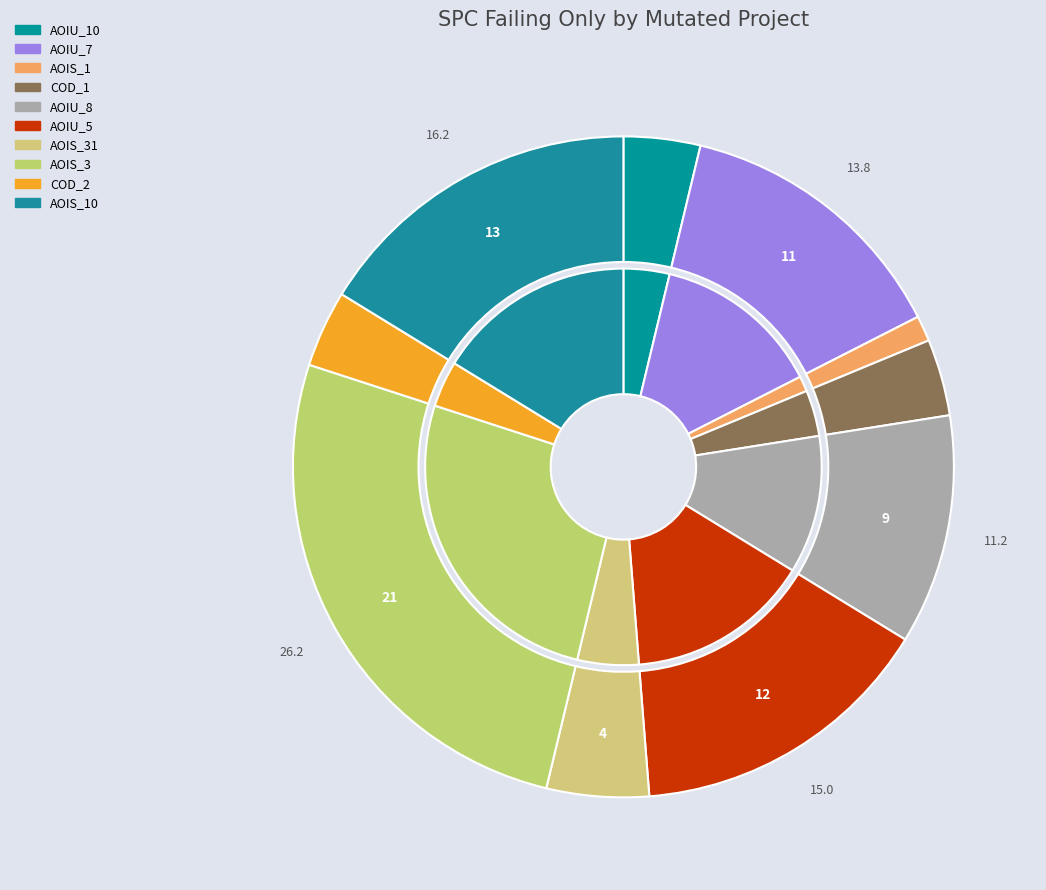

True or false: DailyLimit.Account.AOIU_8 accounts for 1% of the total.

False